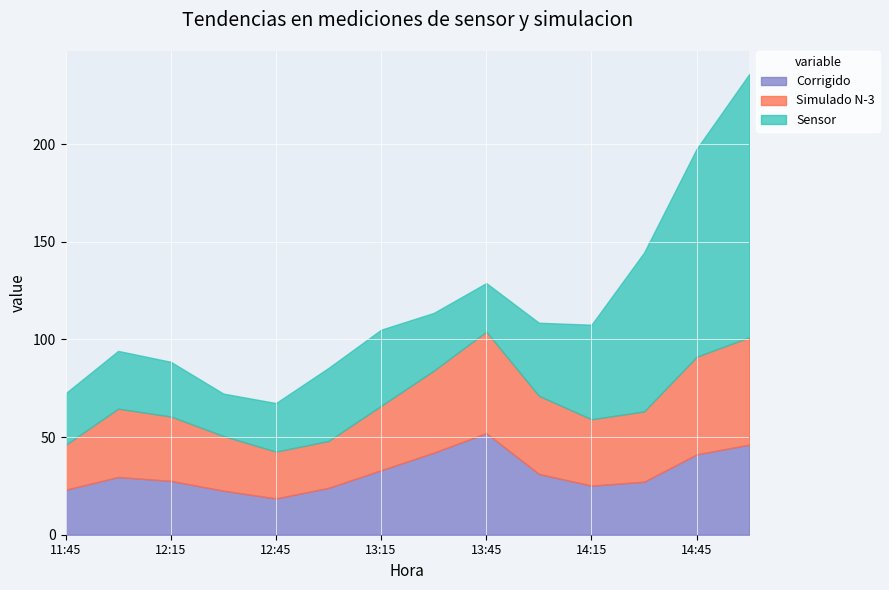

What is the difference between the second highest and second lowest values in the Simulado N-3 series?

28.0